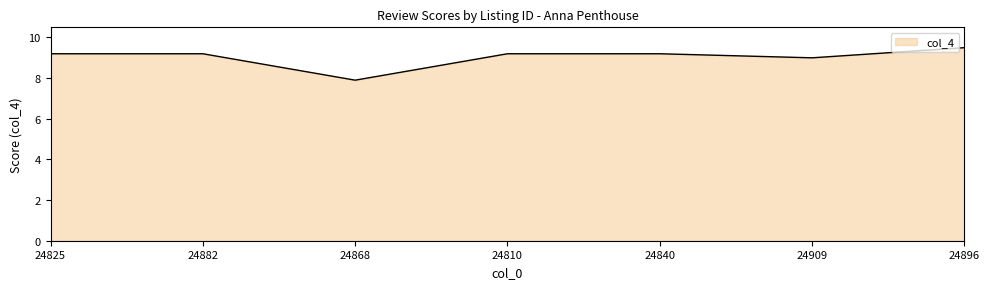

At which category does the data reach its first local valley?

24868